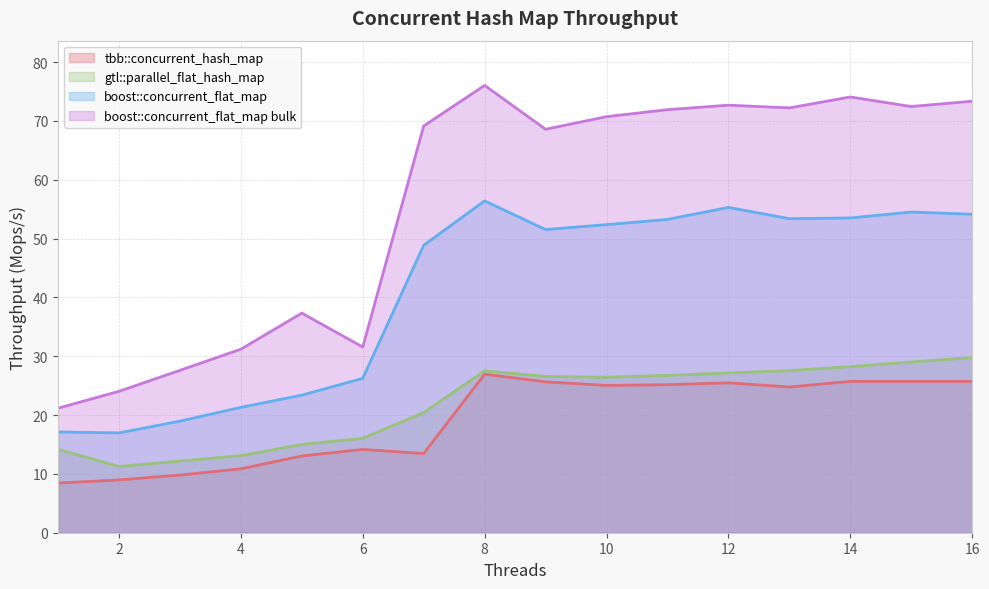

How many data points in tbb::concurrent_hash_map are above 25?

8